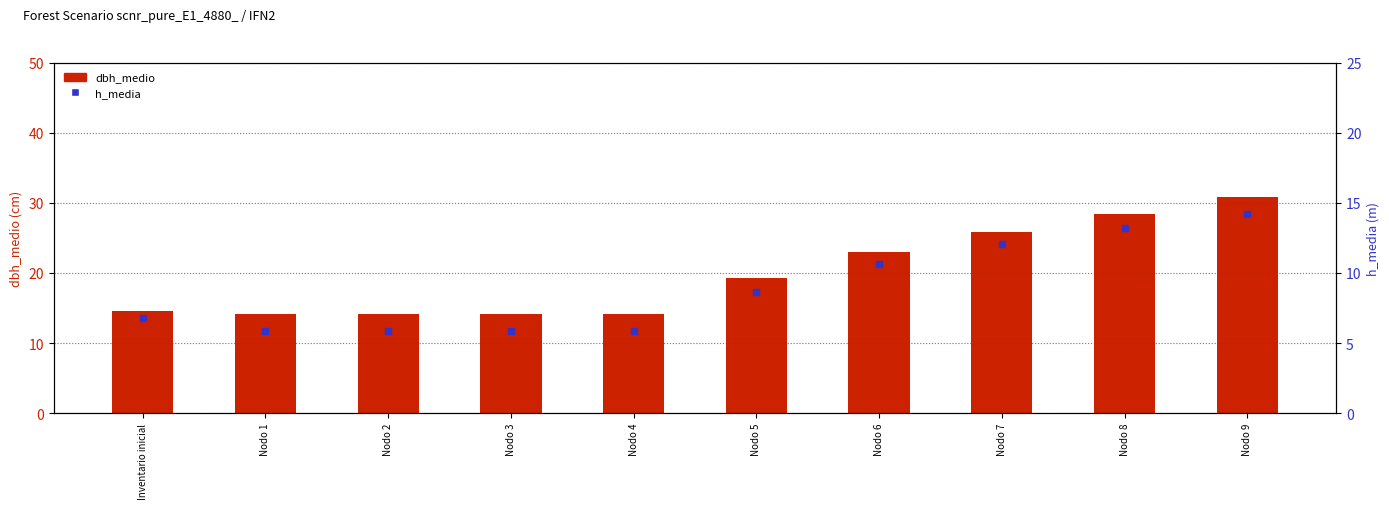

Which series contains the highest Y value?

dbh_medio